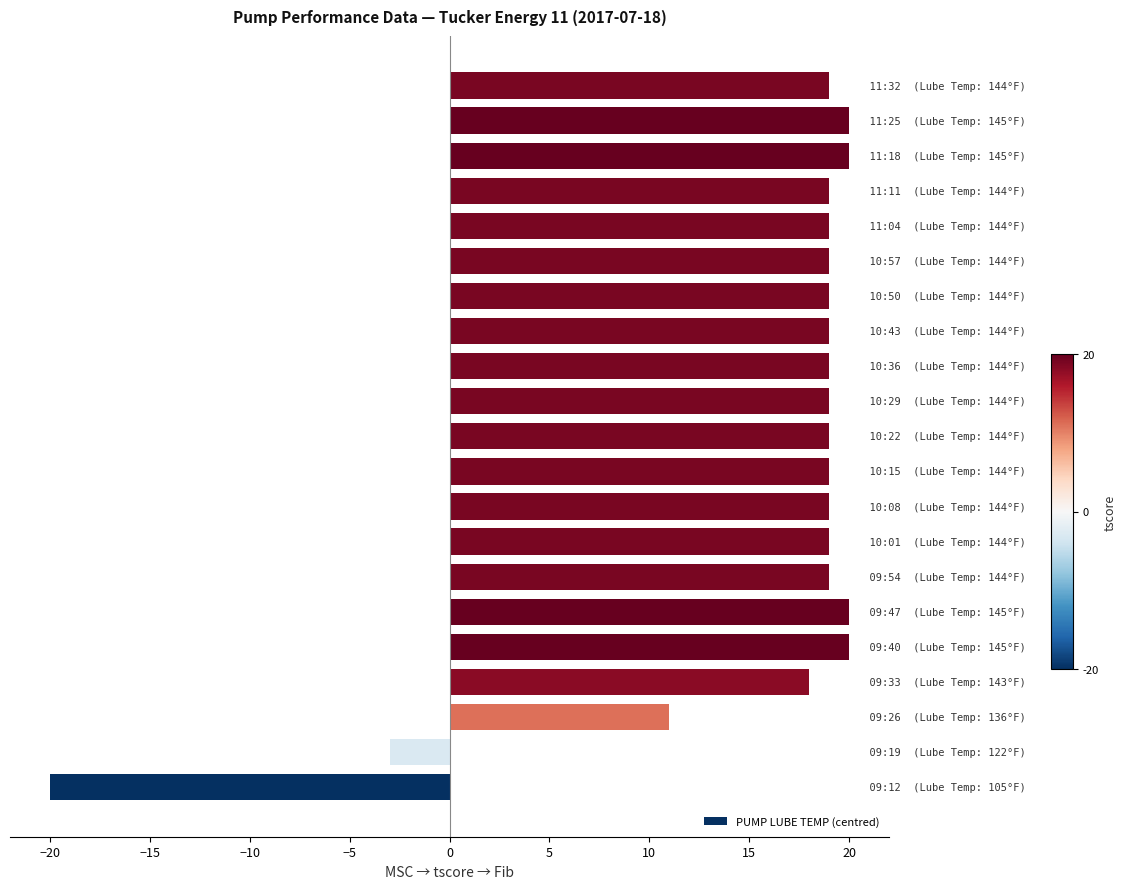

What is the sum of all values?

333